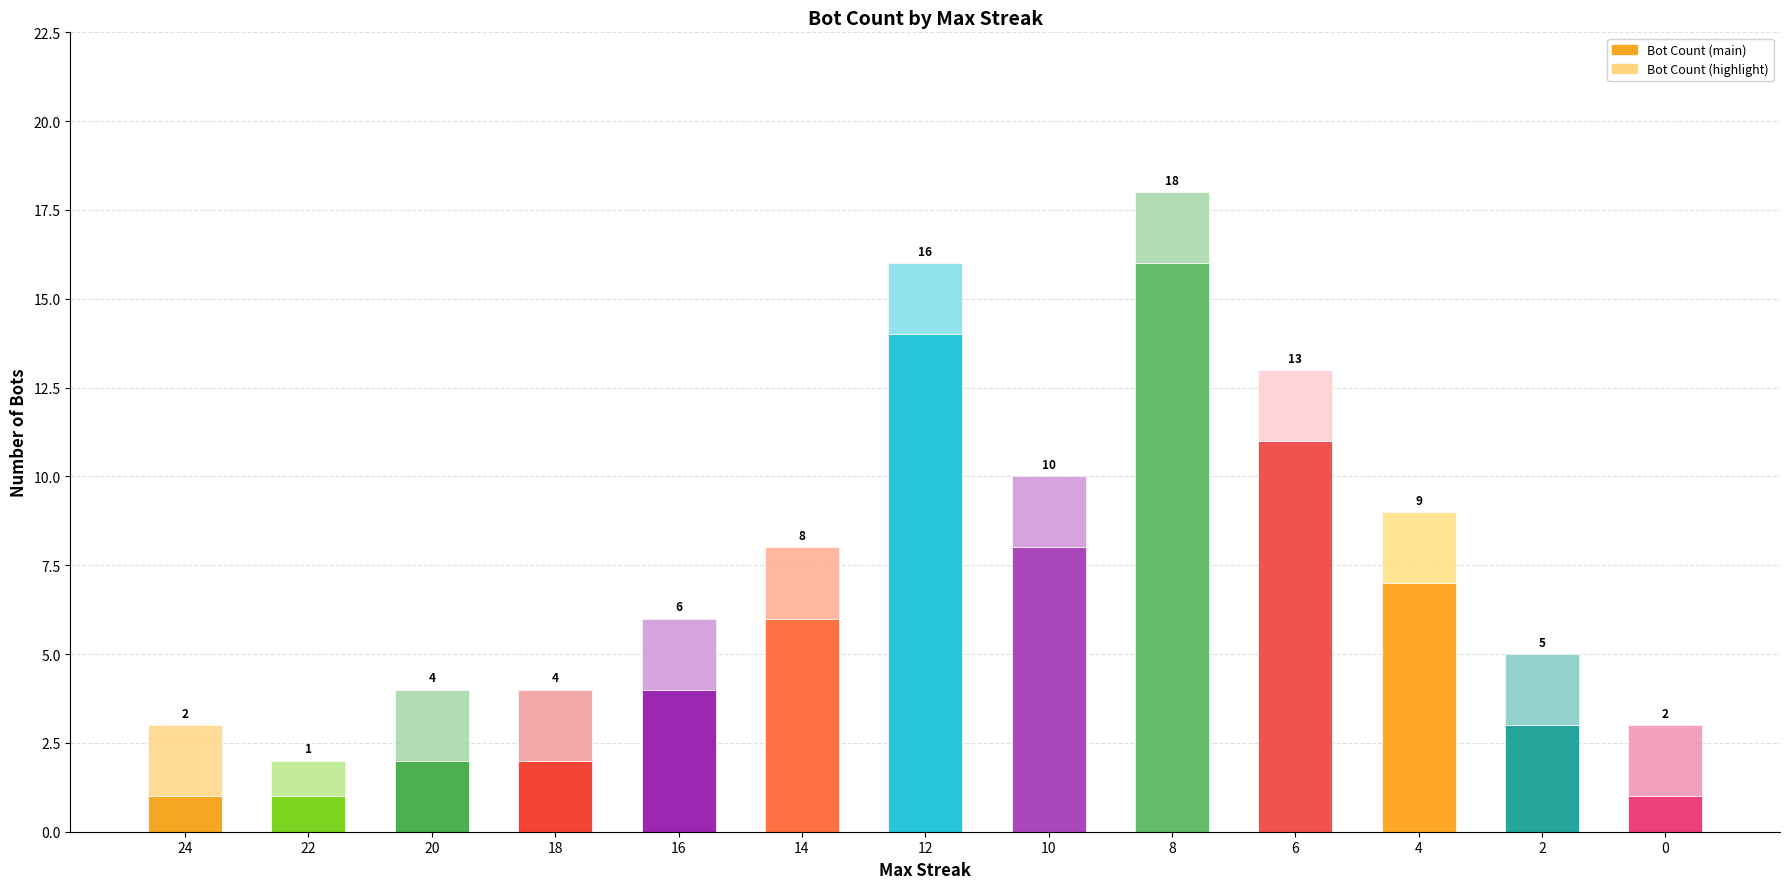

At which label does Bot Count (main) reach its peak?

8